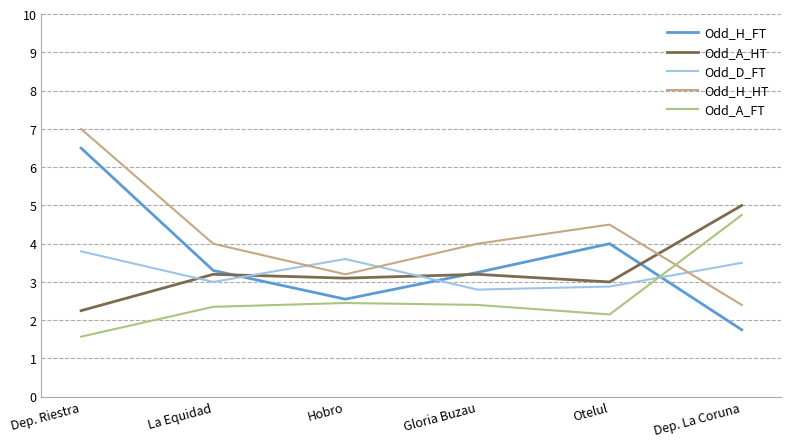

Reading left to right, transcribe all the data shown in this chart.

Odd_H_FT: Dep. Riestra=6.5	La Equidad=3.3	Hobro=2.5	Gloria Buzau=3.2	Otelul=4.0	Dep. La Coruna=1.8
Odd_A_HT: Dep. Riestra=2.2	La Equidad=3.2	Hobro=3.1	Gloria Buzau=3.2	Otelul=3.0	Dep. La Coruna=5.0
Odd_D_FT: Dep. Riestra=3.8	La Equidad=3.0	Hobro=3.6	Gloria Buzau=2.8	Otelul=2.9	Dep. La Coruna=3.5
Odd_H_HT: Dep. Riestra=7.0	La Equidad=4.0	Hobro=3.2	Gloria Buzau=4.0	Otelul=4.5	Dep. La Coruna=2.4
Odd_A_FT: Dep. Riestra=1.6	La Equidad=2.4	Hobro=2.5	Gloria Buzau=2.4	Otelul=2.1	Dep. La Coruna=4.8